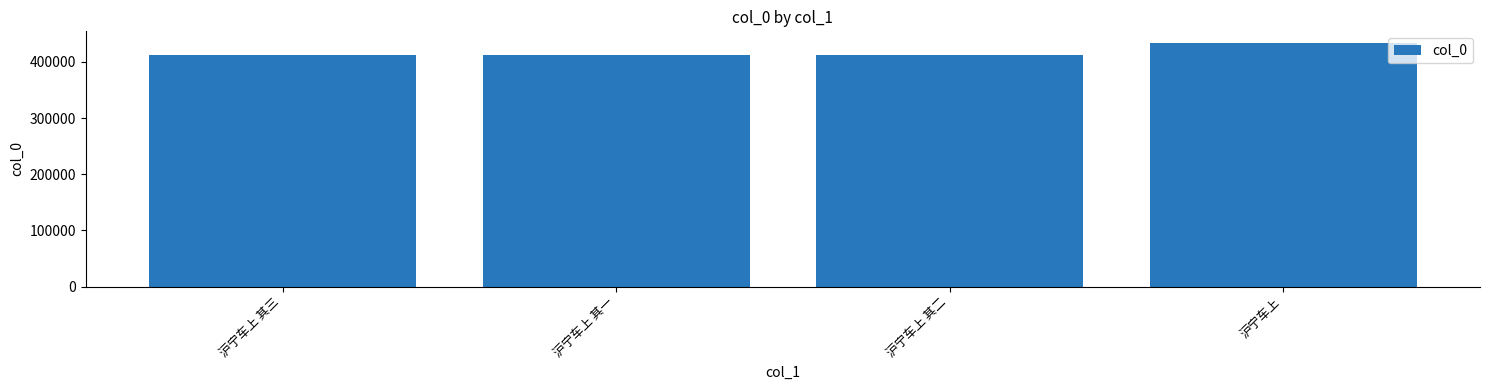

How many categories are shown in the chart?

4